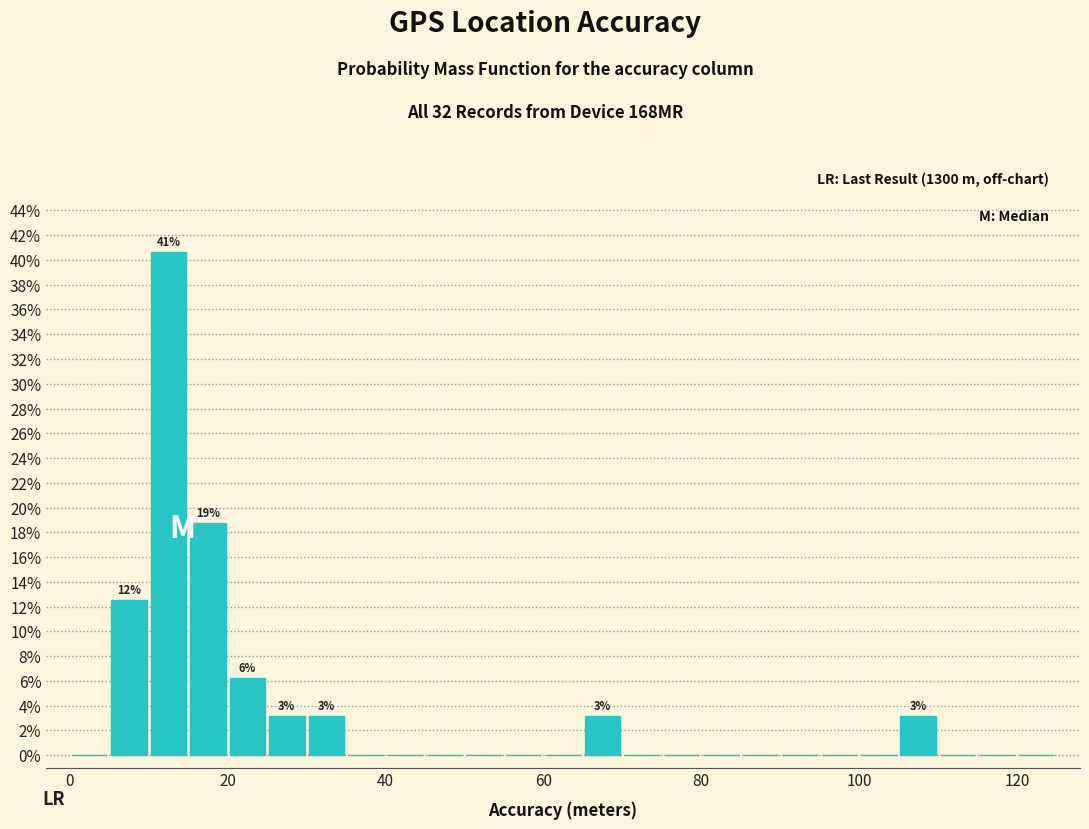

Around what value on the x-axis is the tallest bar? Give the approximate position of its centre, as read against the axis.

12